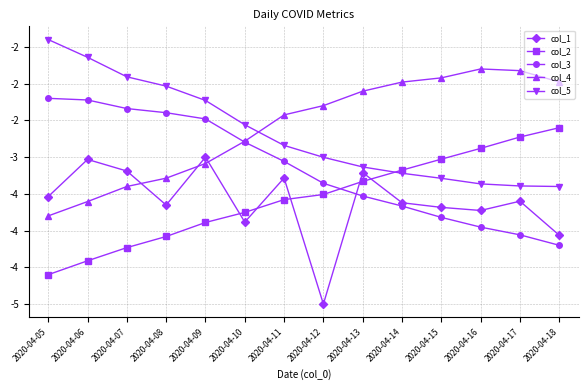

True or false: col_3 has more than 1 points higher than both neighbors.

False